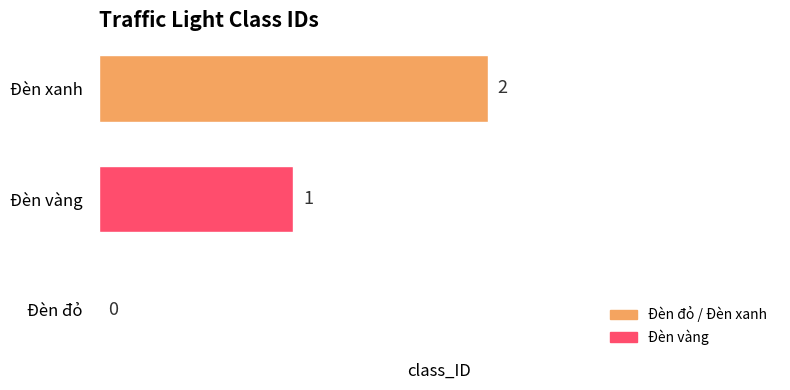

Where is the data nearest to the value 1?

Đèn vàng